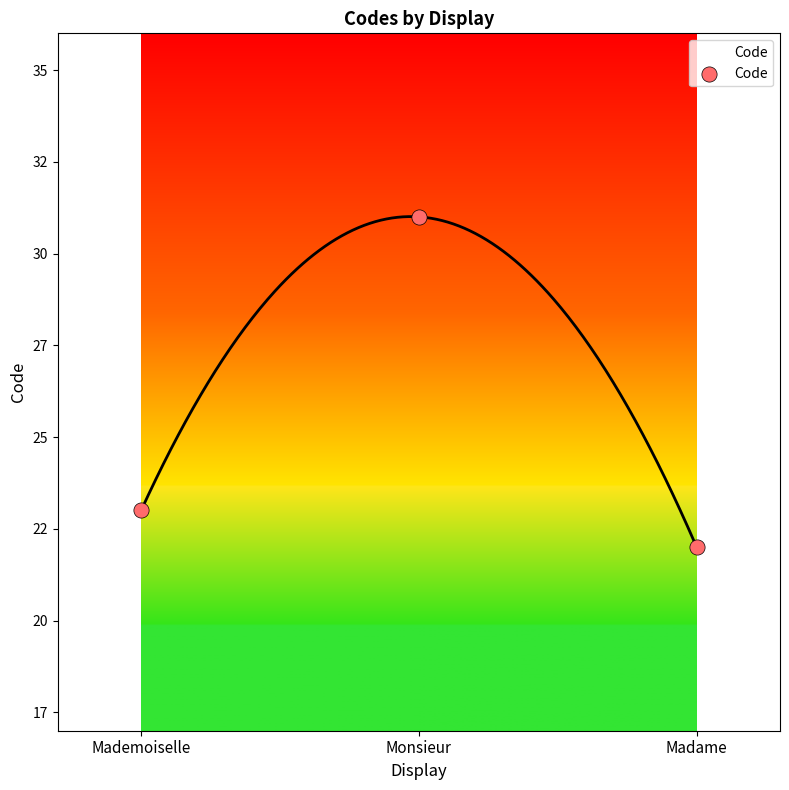

Between Monsieur and Madame, which is larger?

Monsieur